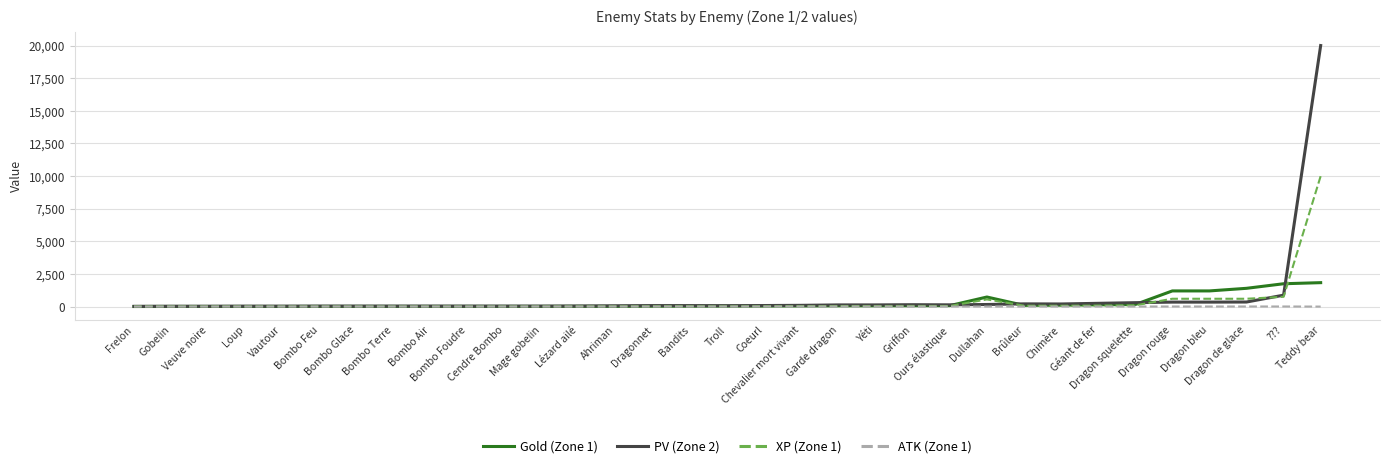

Rank the series by their average value, from highest to lowest.

PV (Zone 2), XP (Zone 1), Gold (Zone 1), ATK (Zone 1)